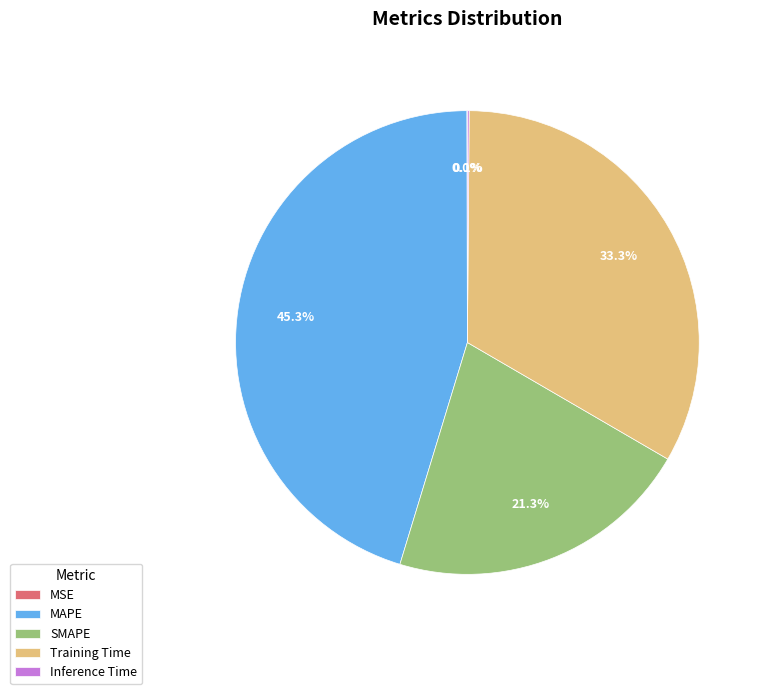

What is the largest slice in the pie chart?

MAPE